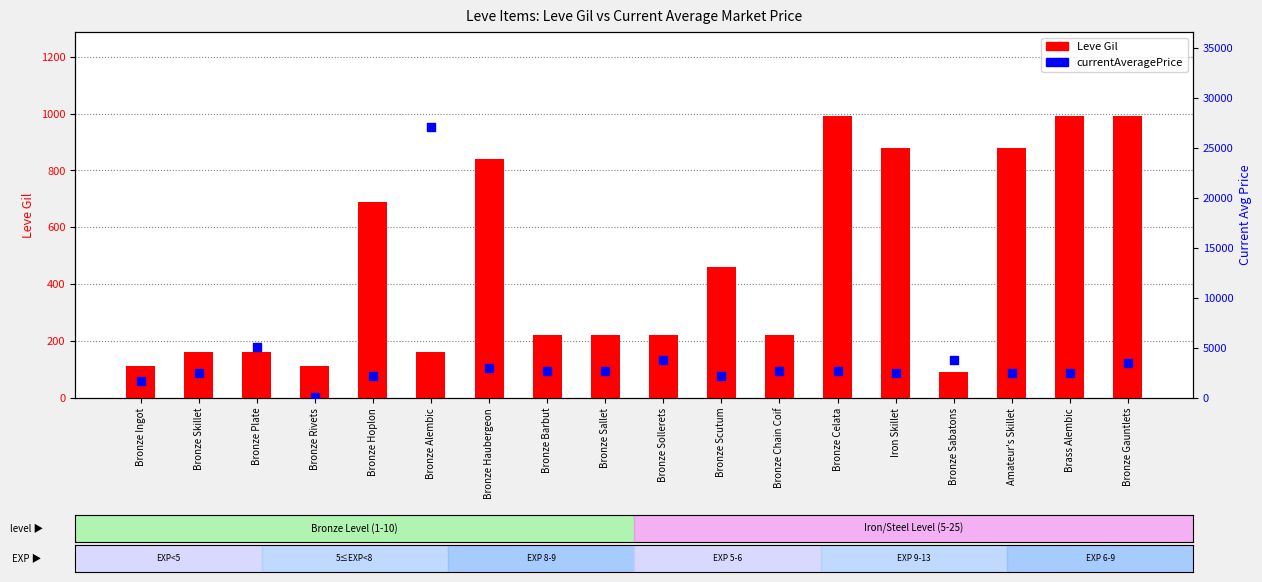

Which series contains the highest Y value?

currentAveragePrice